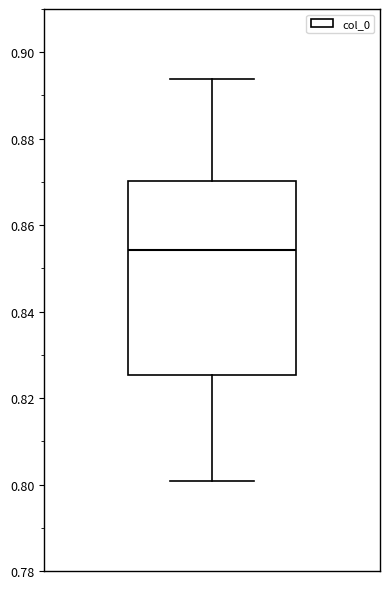

Read this box plot against the y-axis: the position of the median line, the range covered by the box, and the ends of both whiskers. The values are not printed on the chart, so give them approximately, as read against the axis.

median 0.854, box 0.826 to 0.870, whiskers 0.800 to 0.894